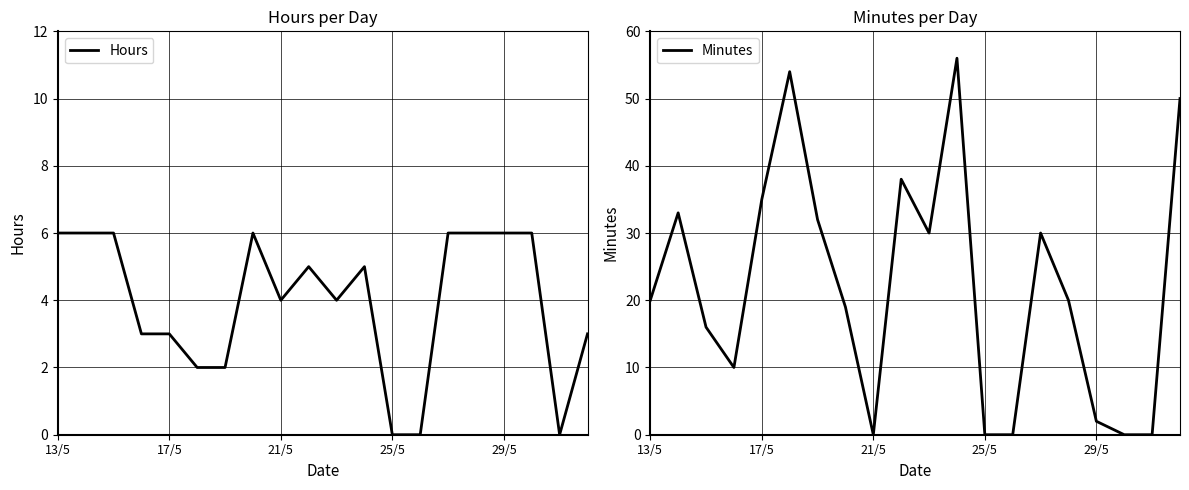

What are all the series names shown in the legend?

Hours, Minutes